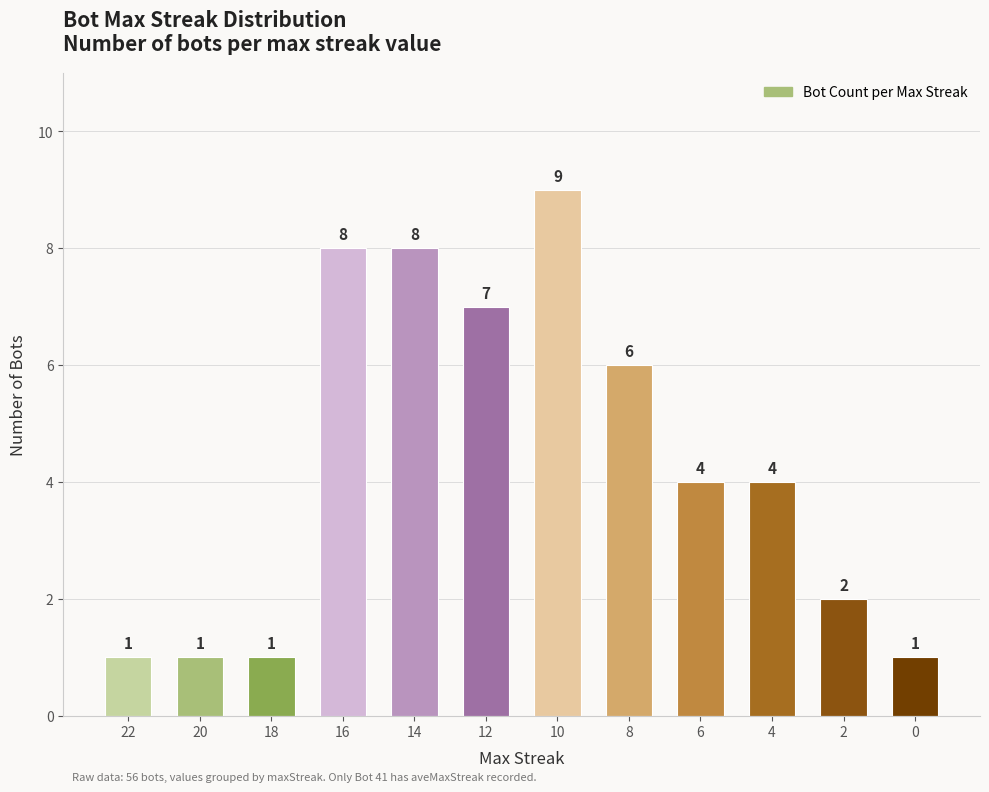

The value at 6 is 2. True or false?

False